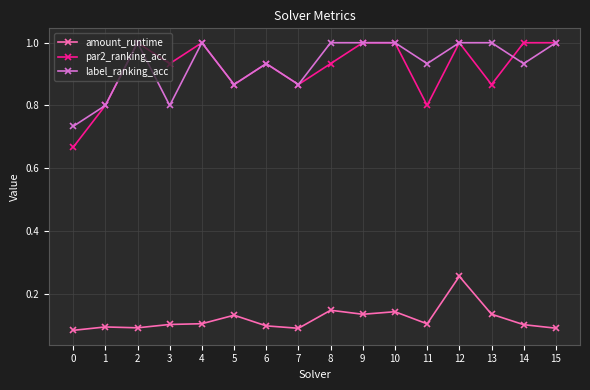

How many amount_runtime values are between 0 and 1?

16